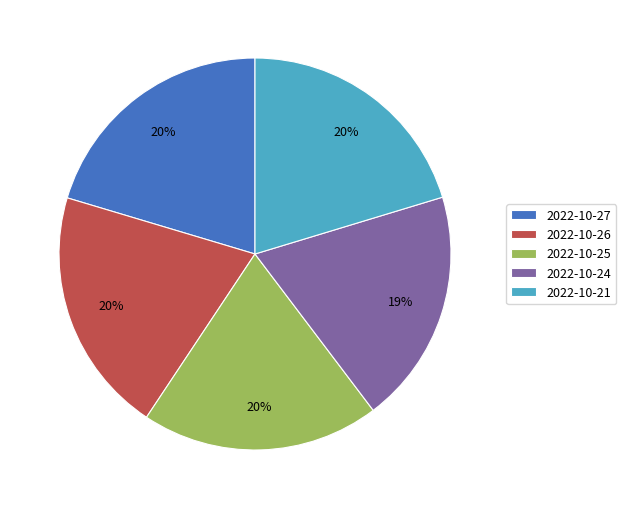

What percentage is the 2022-10-27 slice, to the nearest percent?

20%